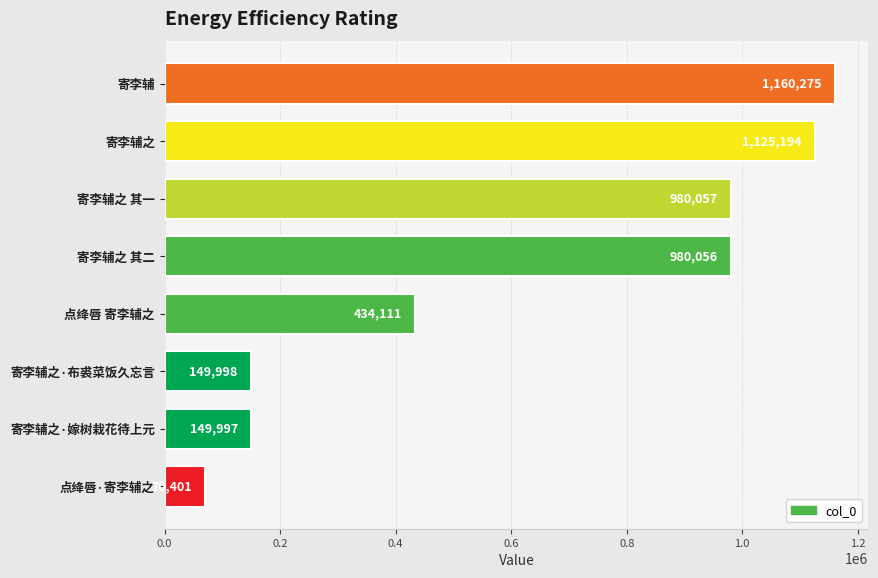

True or false: the data shows 149998 at 寄李辅之·布裘菜饭久忘言.

True